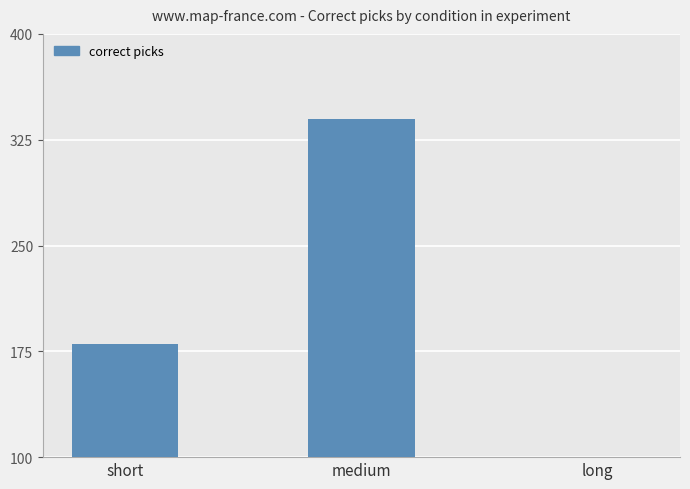

Reading left to right, transcribe all the data shown in this chart.

short=180	medium=340	long=15